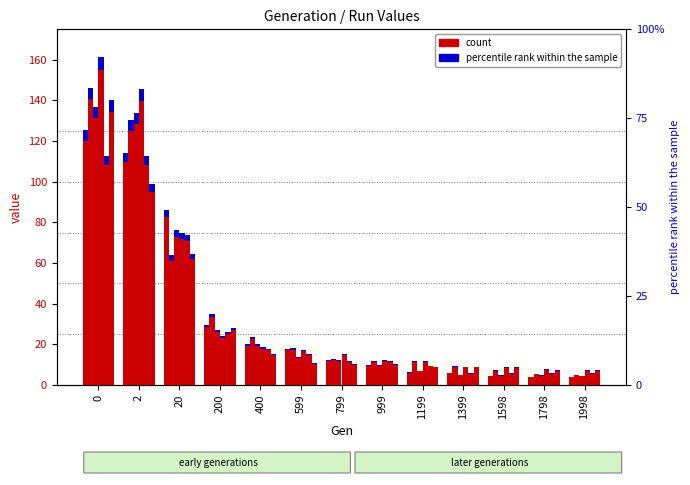

The Run 13 series shows 2.4 at 1399. True or false?

False